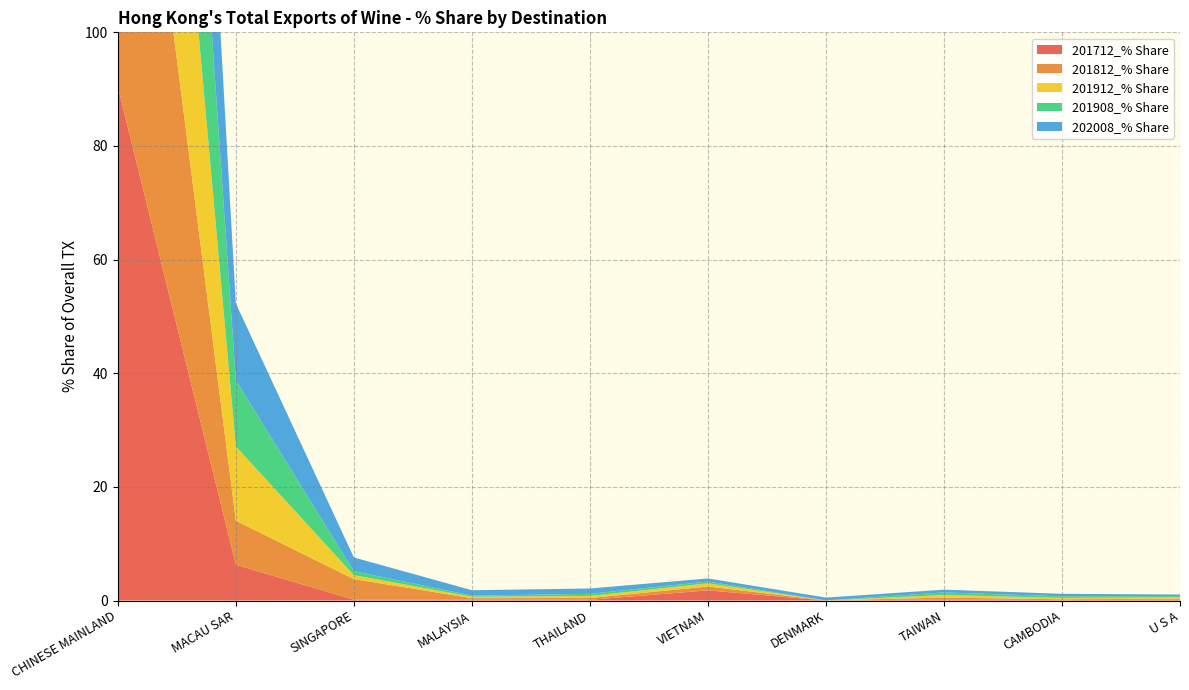

Reading left to right, transcribe all the data shown in this chart.

201712_% Share: CHINESE MAINLAND=90.4	MACAU SAR=6.3	SINGAPORE=0.2	MALAYSIA=0.1	THAILAND=0.1	VIETNAM=1.8	DENMARK=0.0	TAIWAN=0.2	CAMBODIA=0.1	U S A=0.2
201812_% Share: CHINESE MAINLAND=86.1	MACAU SAR=7.8	SINGAPORE=3.6	MALAYSIA=0.3	THAILAND=0.3	VIETNAM=0.7	DENMARK=0.0	TAIWAN=0.3	CAMBODIA=0.1	U S A=0.2
201912_% Share: CHINESE MAINLAND=81.0	MACAU SAR=13.1	SINGAPORE=0.7	MALAYSIA=0.2	THAILAND=0.4	VIETNAM=0.6	DENMARK=0.0	TAIWAN=0.5	CAMBODIA=0.2	U S A=0.2
201908_% Share: CHINESE MAINLAND=81.6	MACAU SAR=11.6	SINGAPORE=0.7	MALAYSIA=0.2	THAILAND=0.4	VIETNAM=0.3	DENMARK=0.0	TAIWAN=0.5	CAMBODIA=0.3	U S A=0.2
202008_% Share: CHINESE MAINLAND=79.0	MACAU SAR=13.5	SINGAPORE=2.4	MALAYSIA=1.0	THAILAND=0.9	VIETNAM=0.5	DENMARK=0.5	TAIWAN=0.5	CAMBODIA=0.4	U S A=0.3